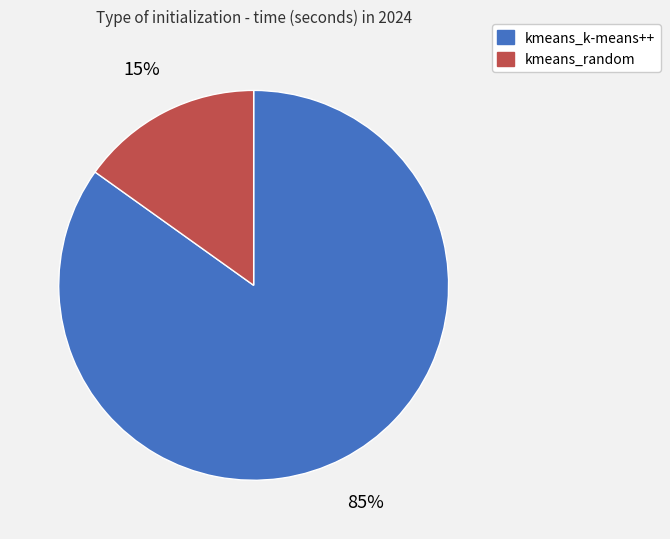

Which has a higher value, kmeans_random or kmeans_k-means++?

kmeans_k-means++